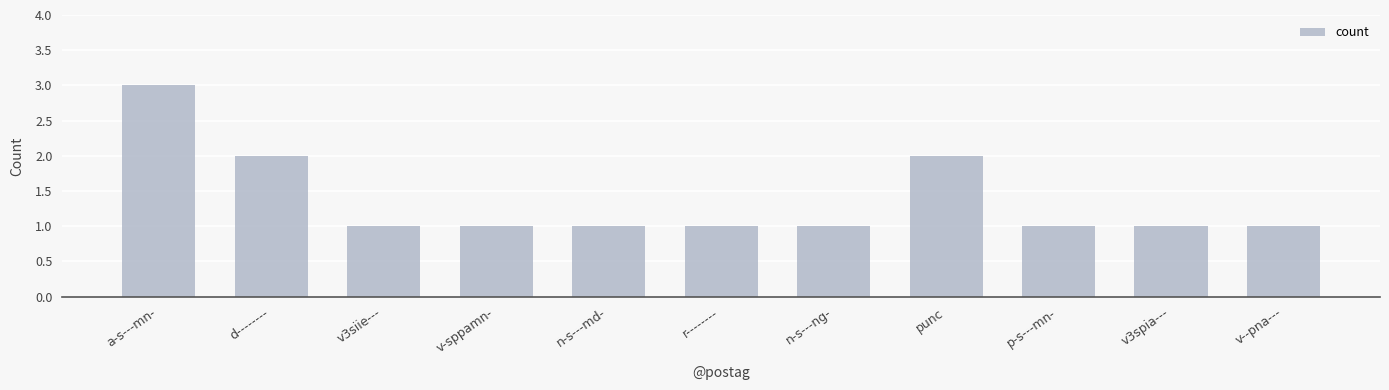

What is the value of the 8th bar from the left?

2